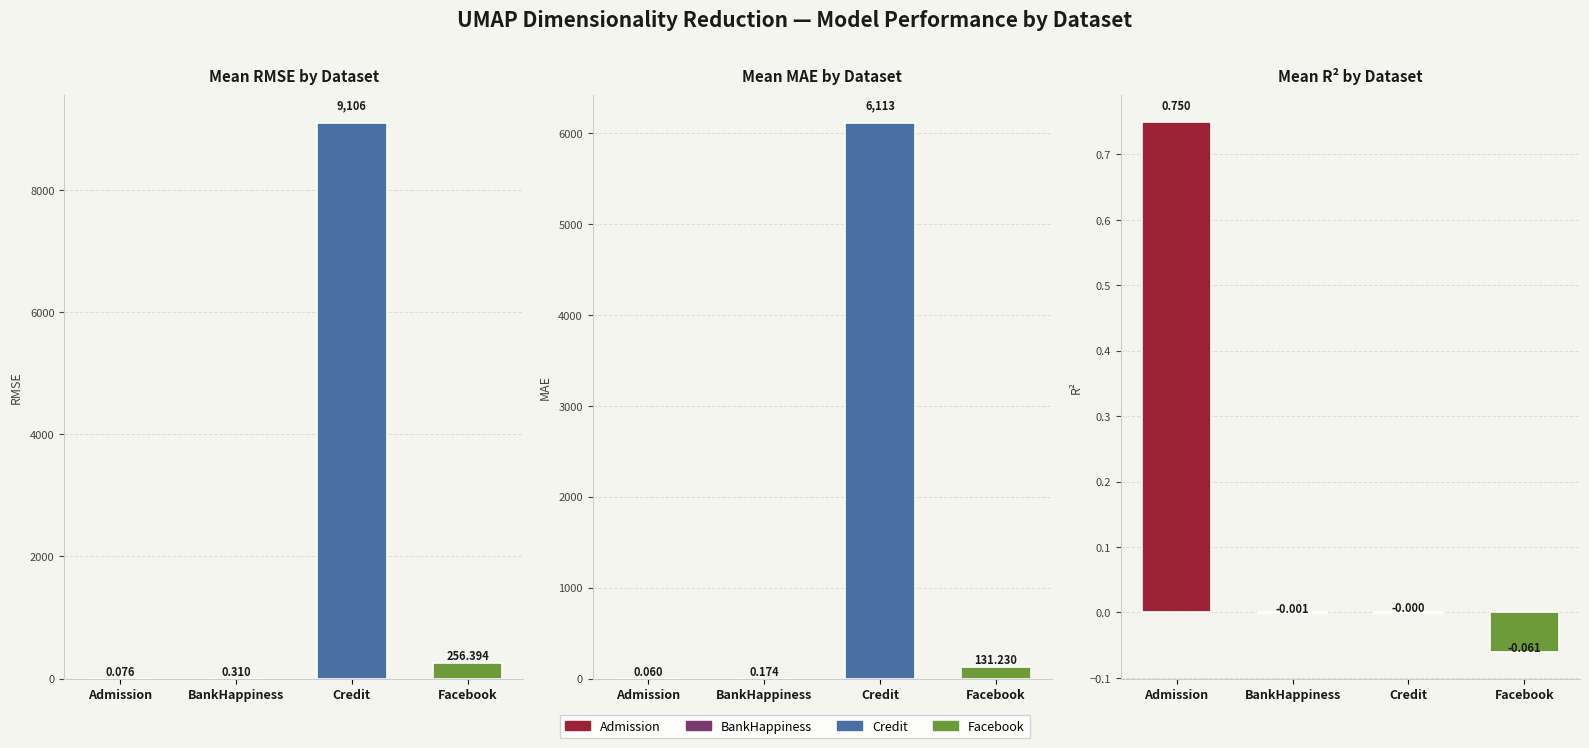

Where is RMSE nearest to the value 4553?

Facebook